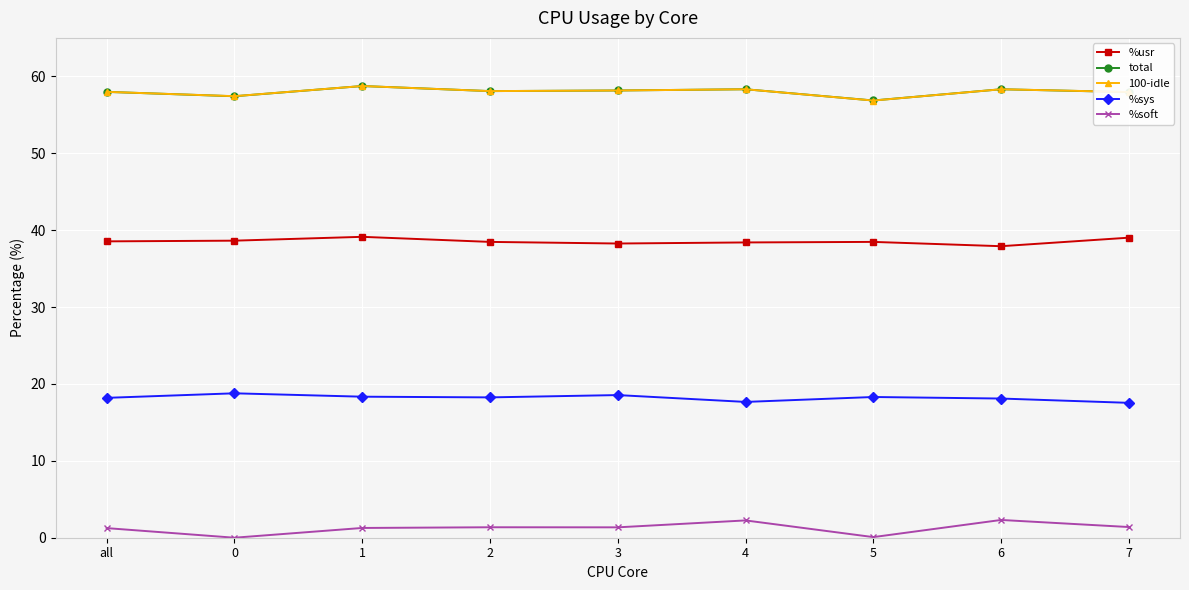

What is the sum of all 100-idle values?

521.8